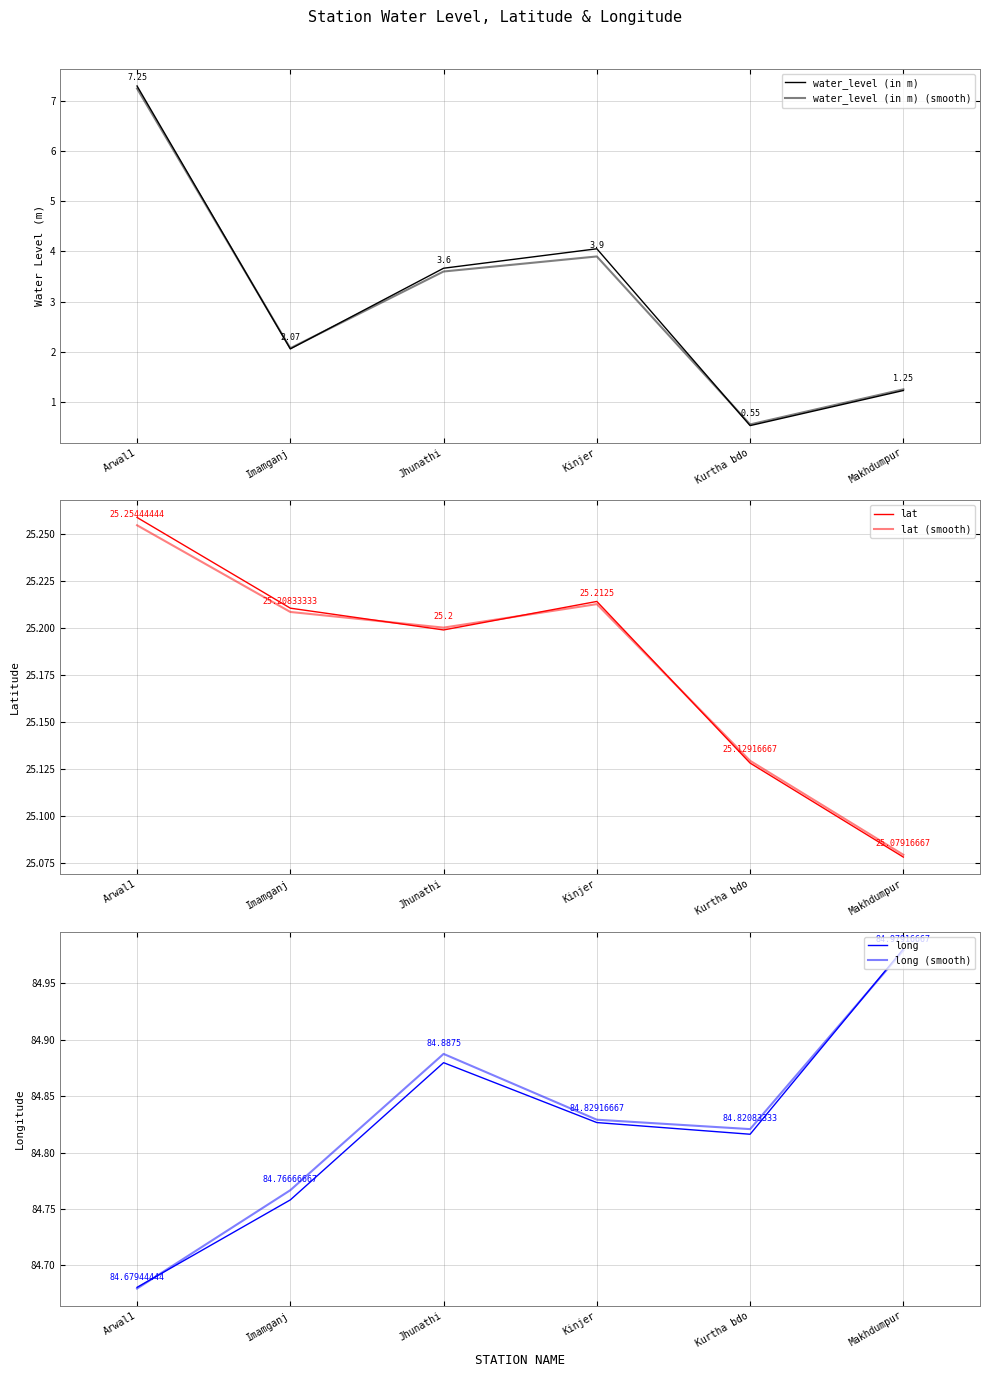

What is the sum of all long values?

508.9